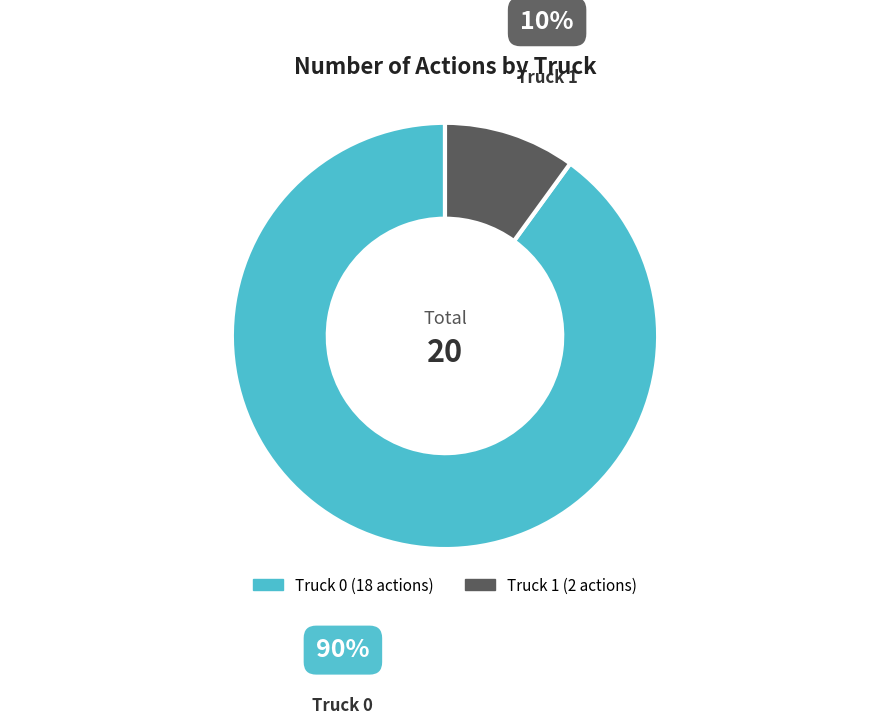

Rank the categories by value from highest to lowest.

Truck 0, Truck 1